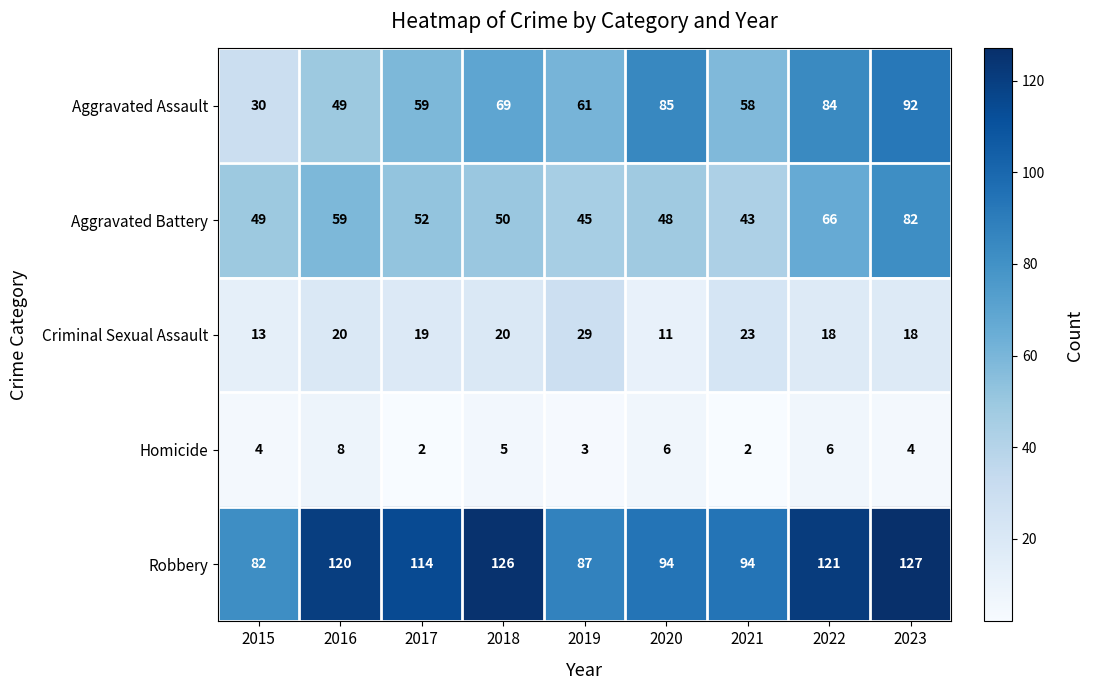

Rank the series at 2019 from lowest to highest value.

Homicide, Criminal Sexual Assault, Aggravated Battery, Aggravated Assault, Robbery